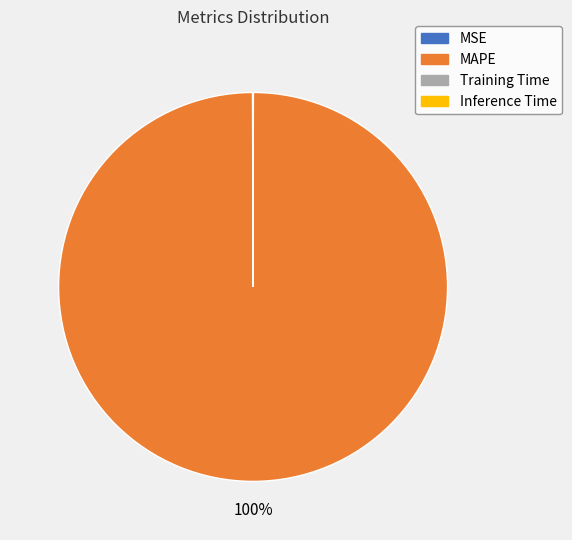

Which category accounts for the majority?

MAPE